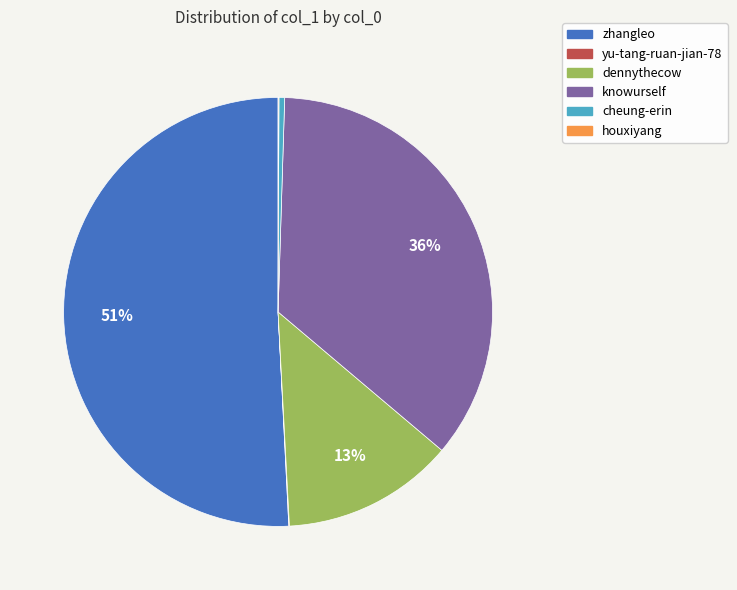

Do dennythecow and cheung-erin together represent more than half of the pie?

No